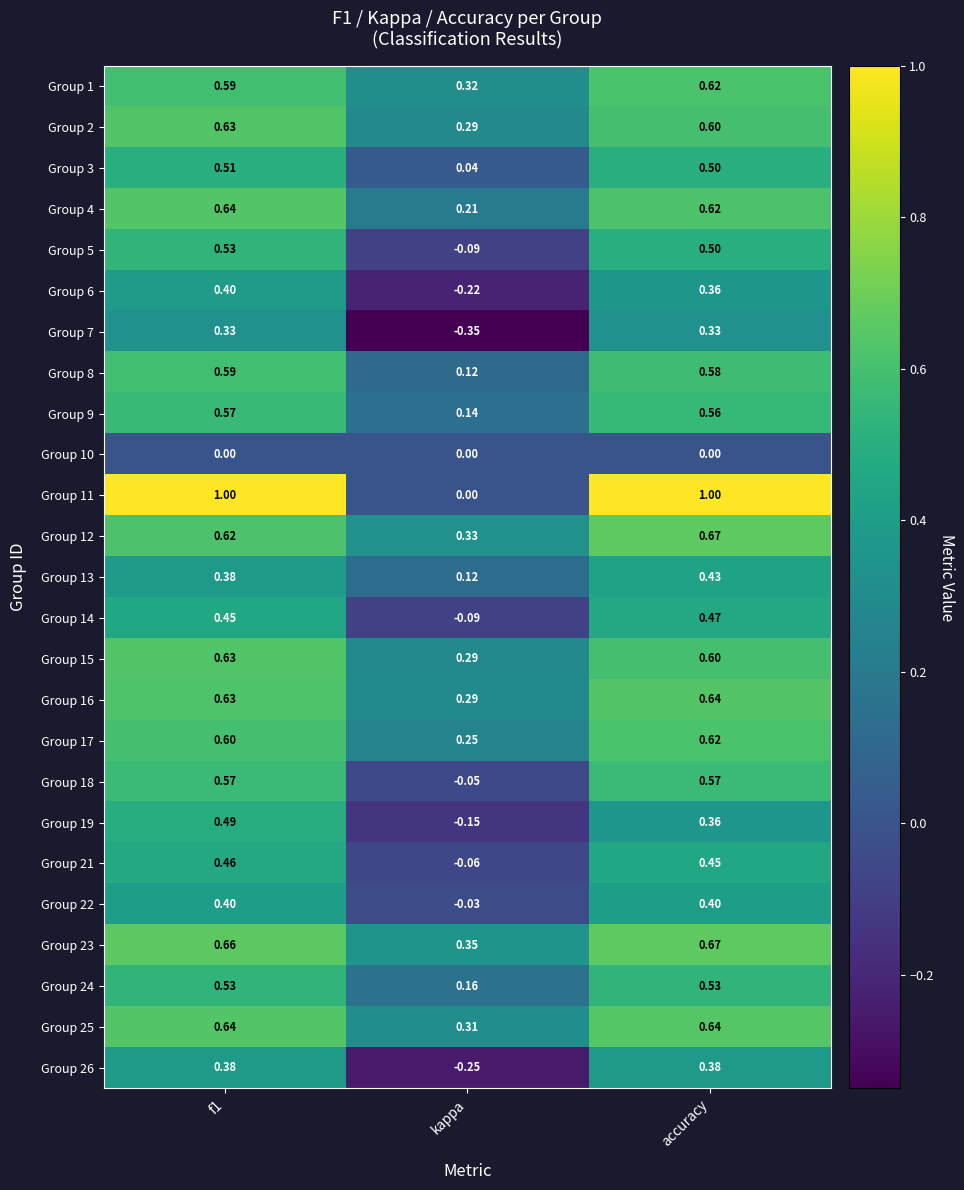

Is the value of Group 9 at kappa greater than the value of Group 24 at kappa?

No